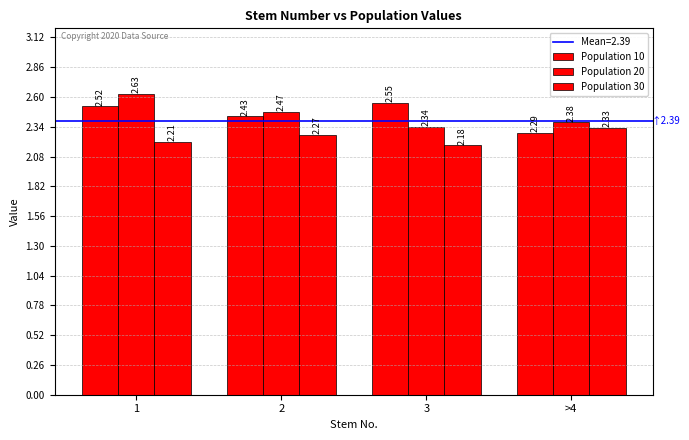

What is the difference between the second highest and minimum values in the Population 30 series?

0.1